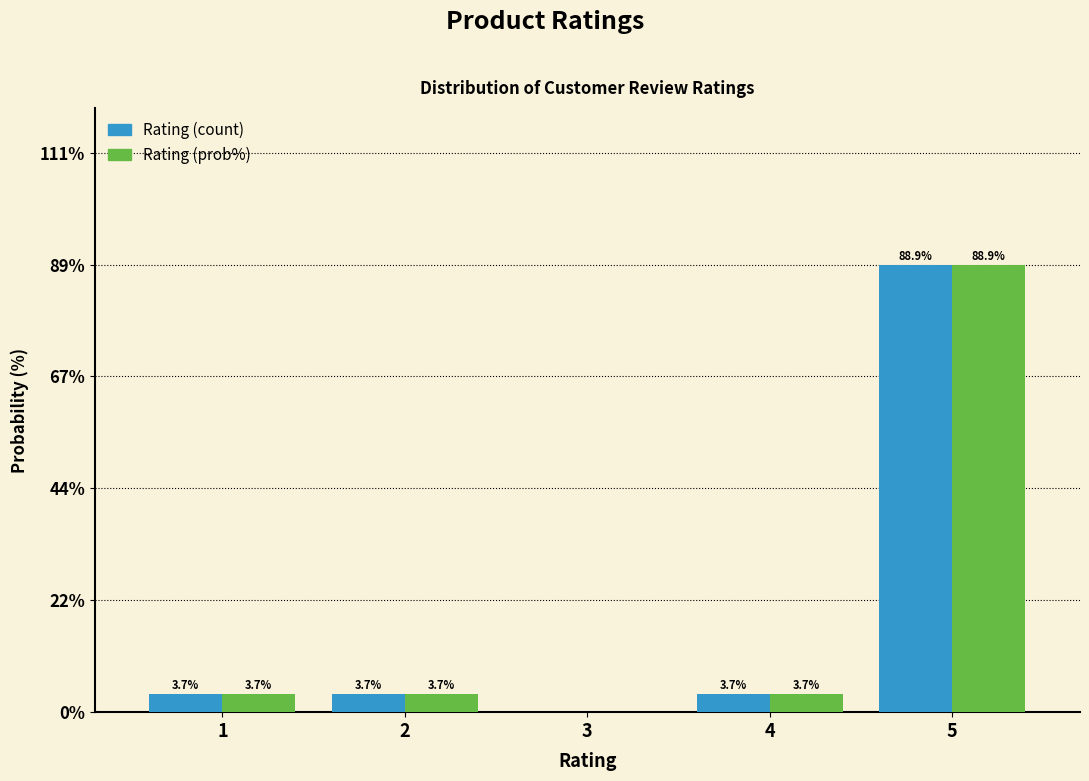

Reading left to right, extract all data points from this chart.

Rating (count): 1=3.7	2=3.7	3=0.0	4=3.7	5=88.9
Rating (prob%): 1=3.7	2=3.7	3=0.0	4=3.7	5=88.9